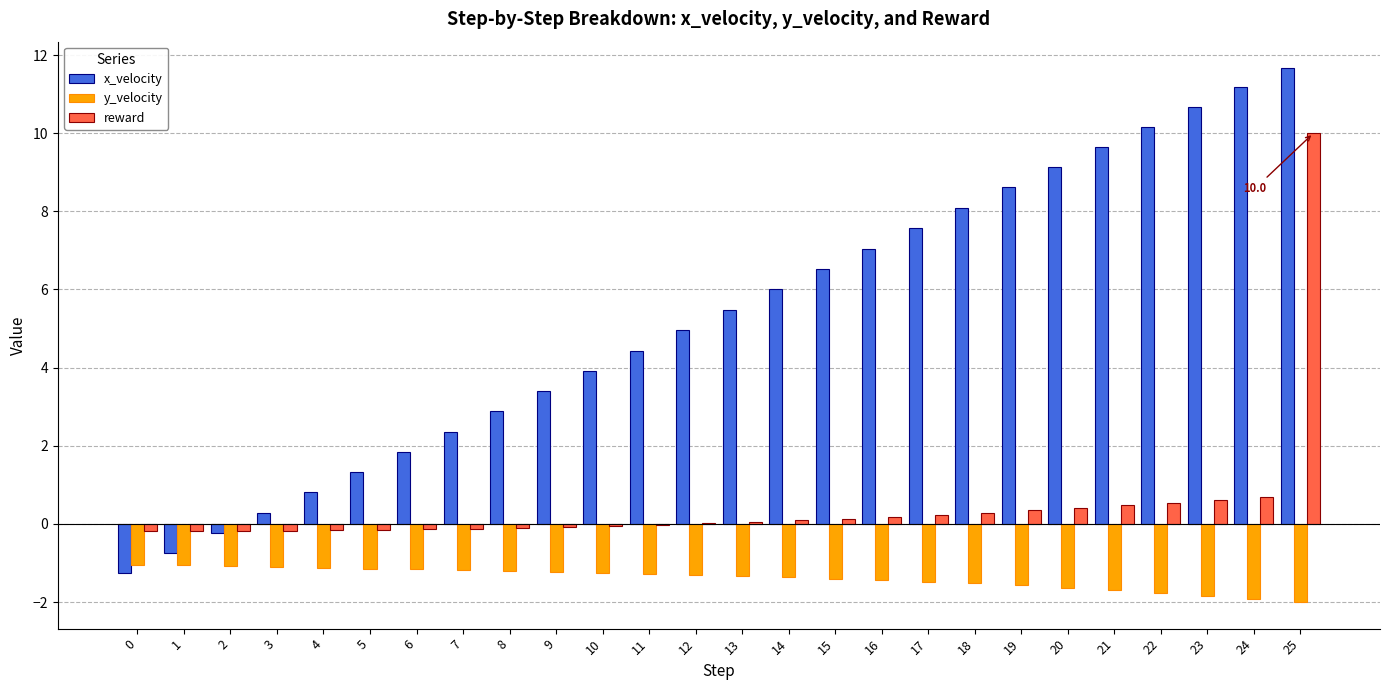

How many values in x_velocity are above zero?

23